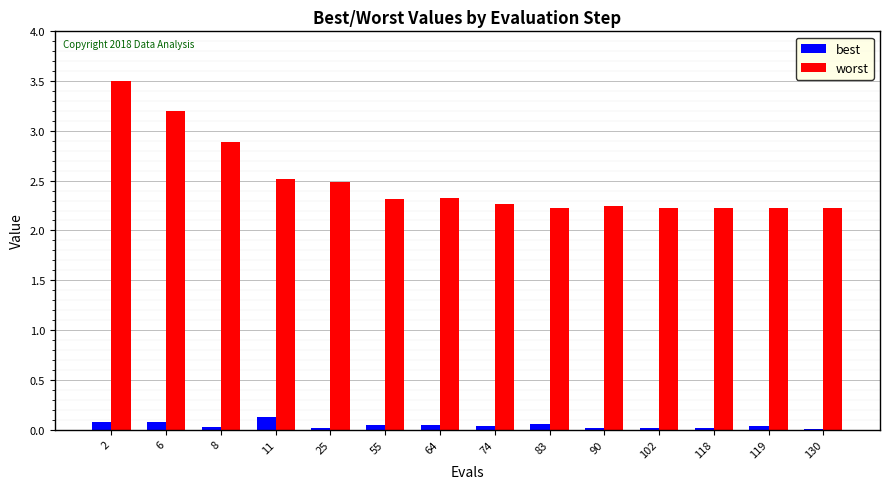

What is the sum of all worst values?

34.9